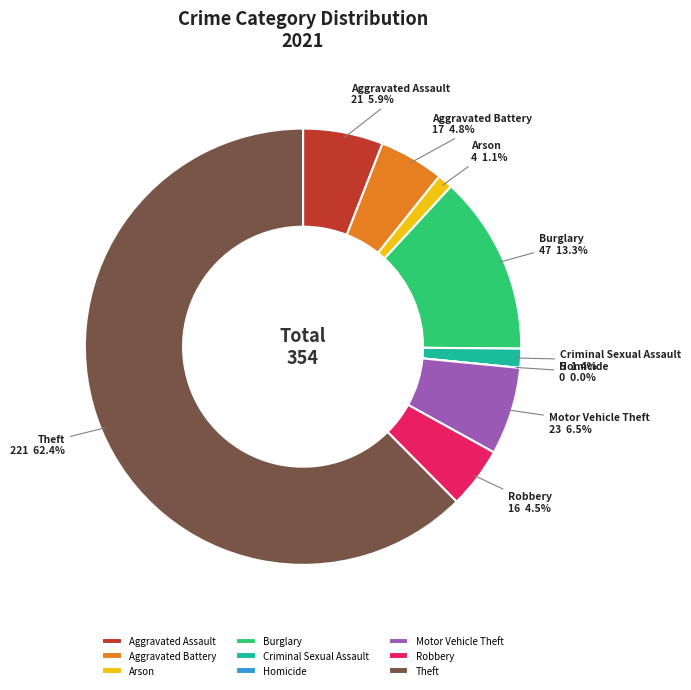

True or false: Homicide accounts for 0% of the total.

True